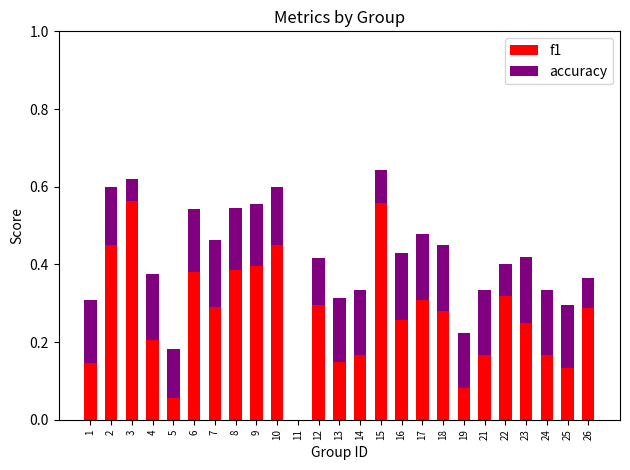

Is it true that f1 equals 0.1 at 12?

False